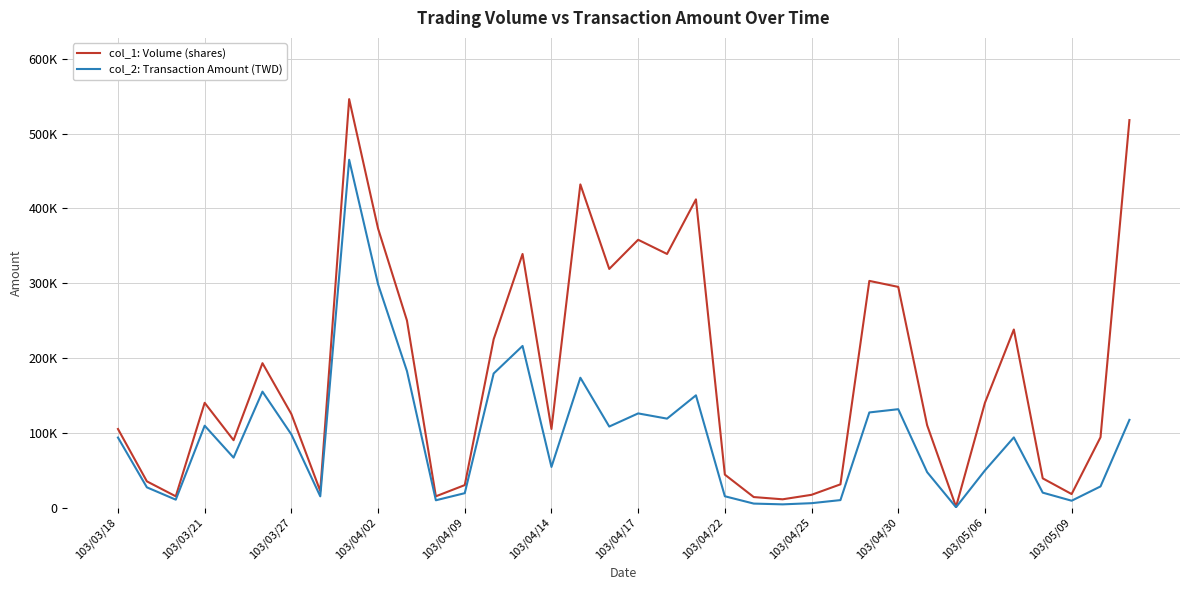

Is this an area chart (filled region under the line)?

No